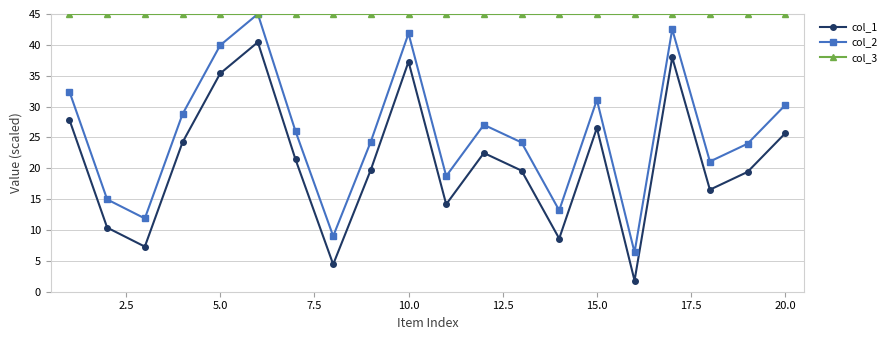

True or false: col_3 and col_1 cross at least once.

False